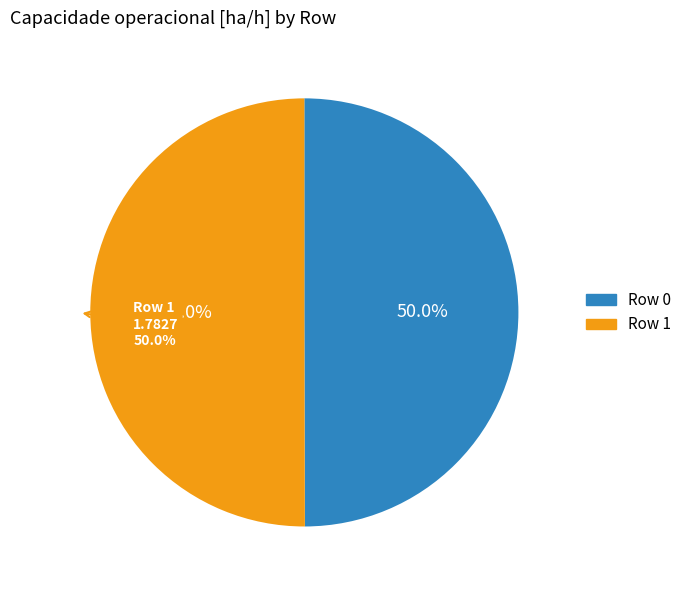

Which category has the smallest portion of the pie?

Row 0